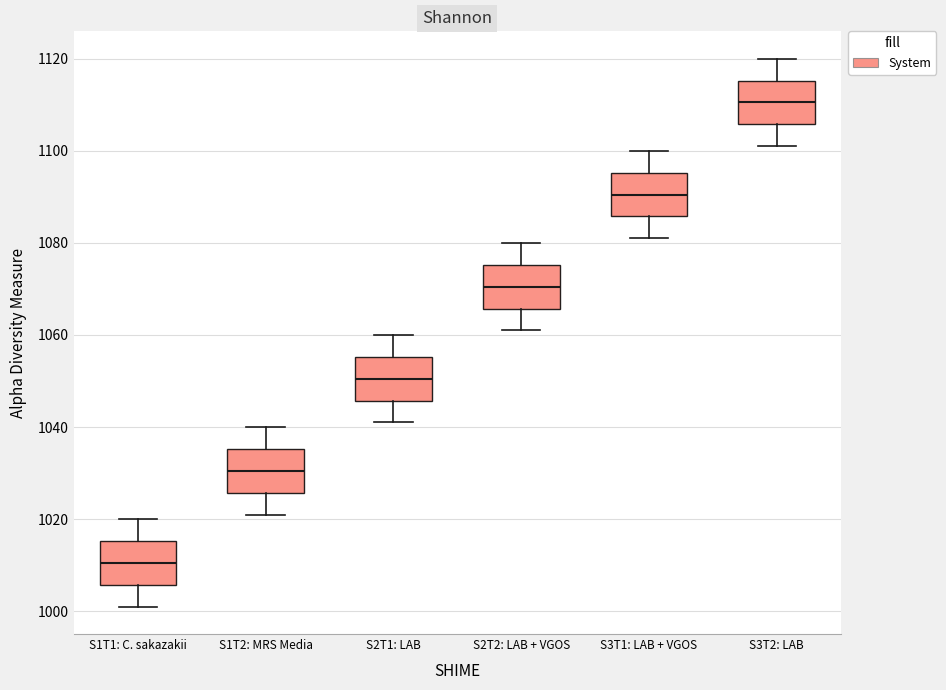

Reading left to right, transcribe this box plot: for each box, give where its median line is, the range the box spans, and where its two whiskers end, as read against the y-axis. The values are not printed on the chart, so give them approximately, as read against the axis.

S1T1: C. sakazakii: median 1010, box 1006 to 1016, whiskers 1002 to 1020
S1T2: MRS Media: median 1030, box 1026 to 1036, whiskers 1022 to 1040
S2T1: LAB: median 1050, box 1046 to 1056, whiskers 1042 to 1060
S2T2: LAB + VGOS: median 1070, box 1066 to 1076, whiskers 1062 to 1080
S3T1: LAB + VGOS: median 1090, box 1086 to 1096, whiskers 1082 to 1100
S3T2: LAB: median 1110, box 1106 to 1116, whiskers 1102 to 1120